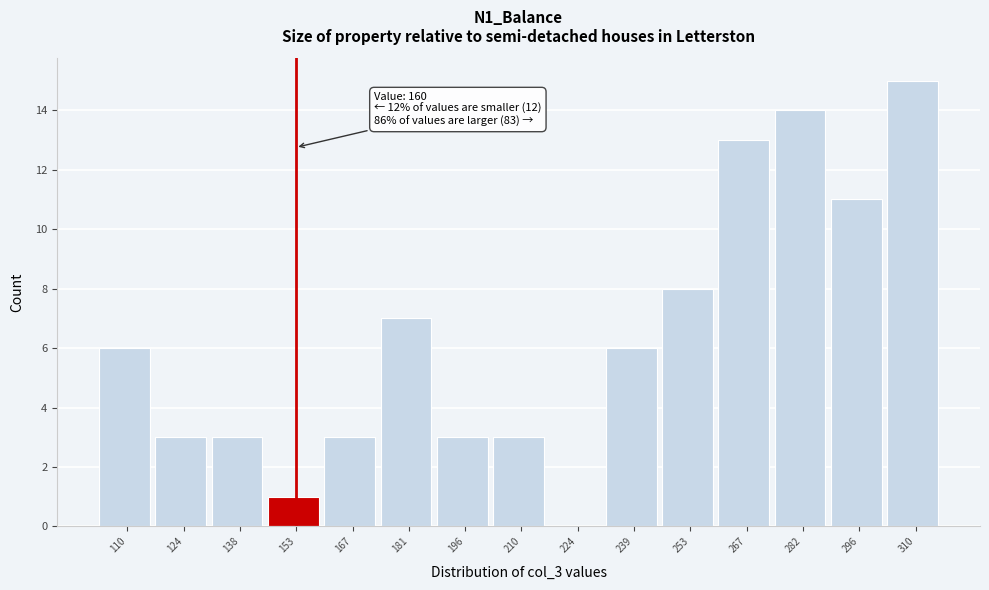

Reading left to right, list all the values displayed in this chart.

110=6	124=3	138=3	153=1	167=3	181=7	196=3	210=3	224=0	239=6	253=8	267=13	282=14	296=11	310=15